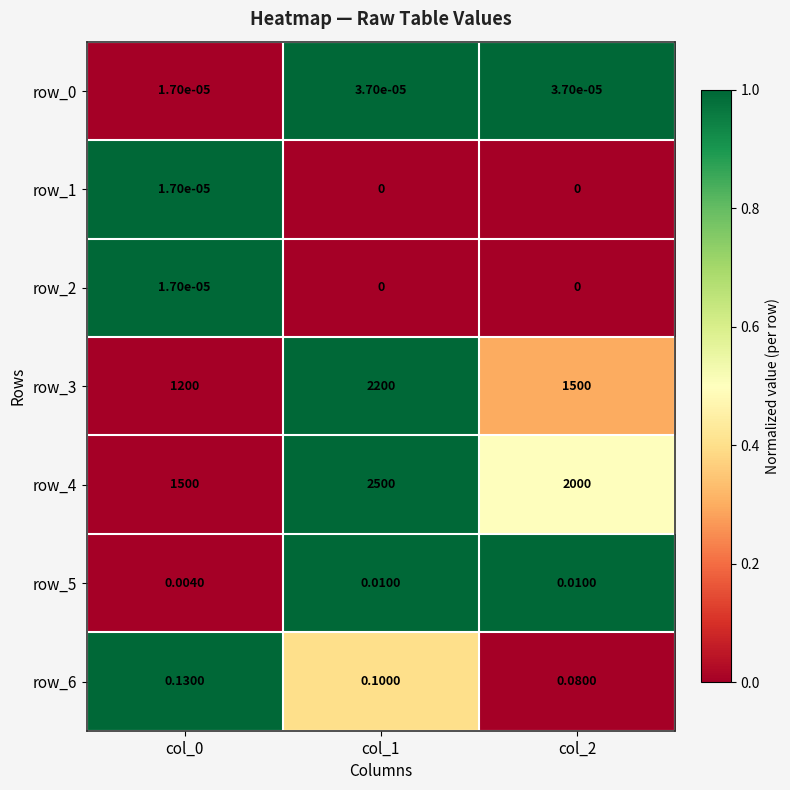

Is the value of row_1 at col_0 greater than the value of row_4 at col_2?

No